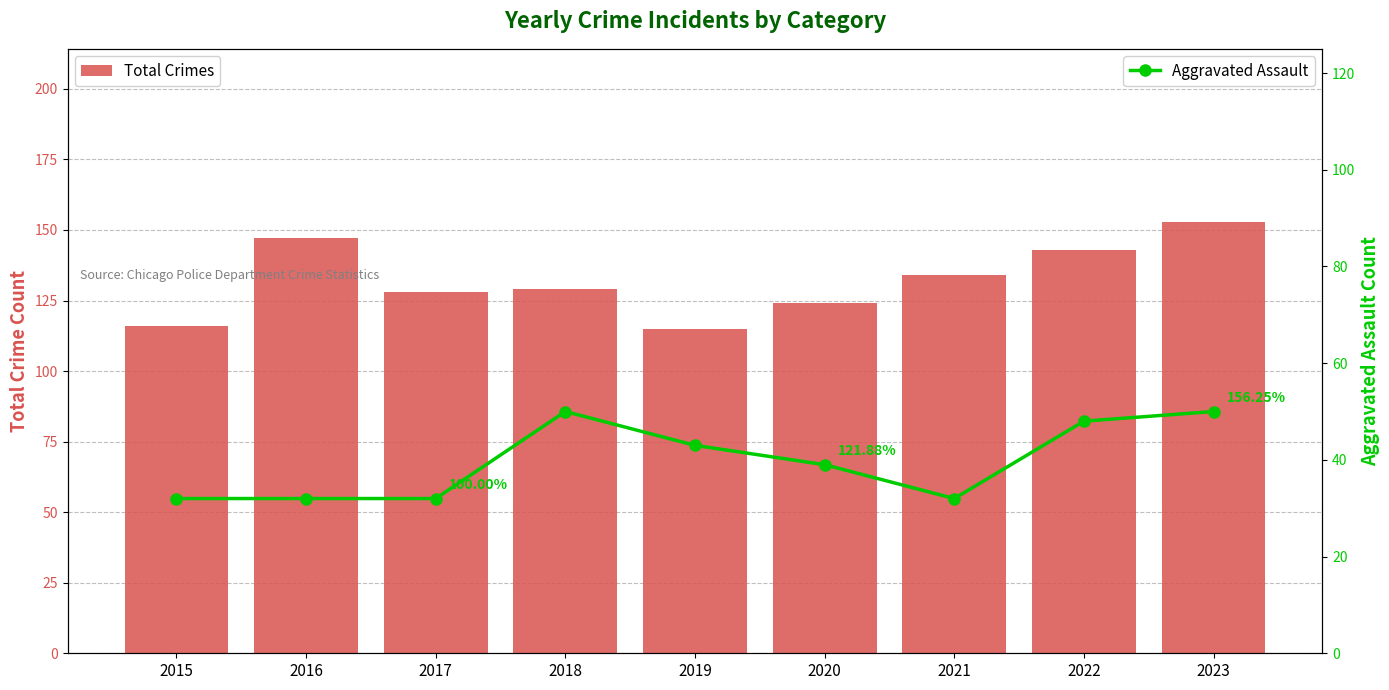

The Total Crimes series shows 25 at 2015. True or false?

False